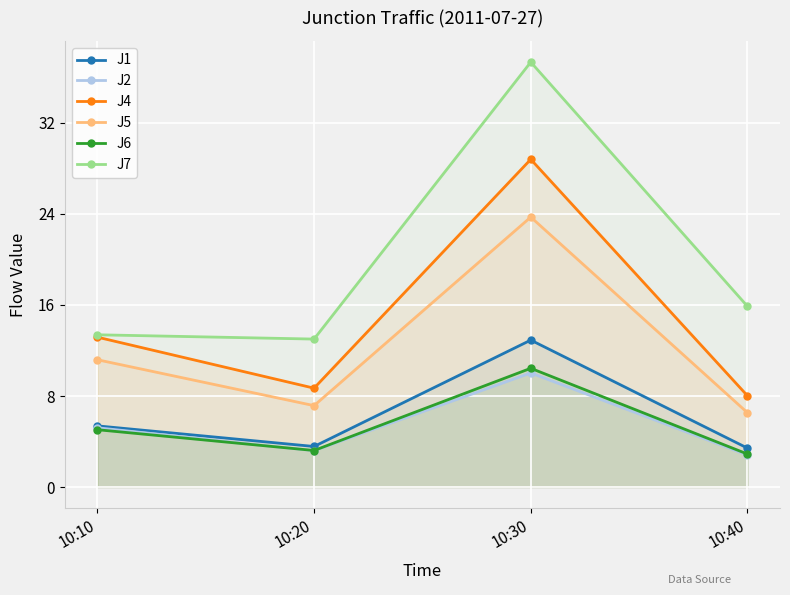

How many values in the J6 series are below 5?

2